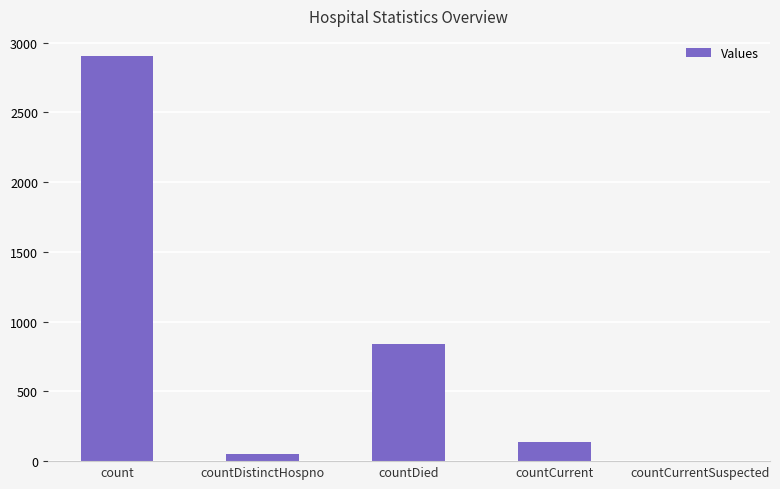

Between countDied and count, which is larger?

count